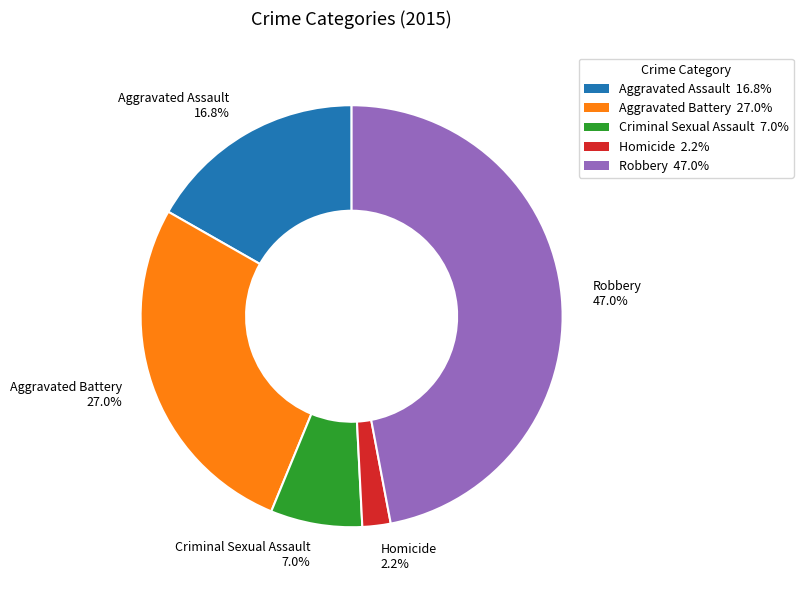

To the nearest percent, what percentage of the pie is Aggravated Battery?

27%